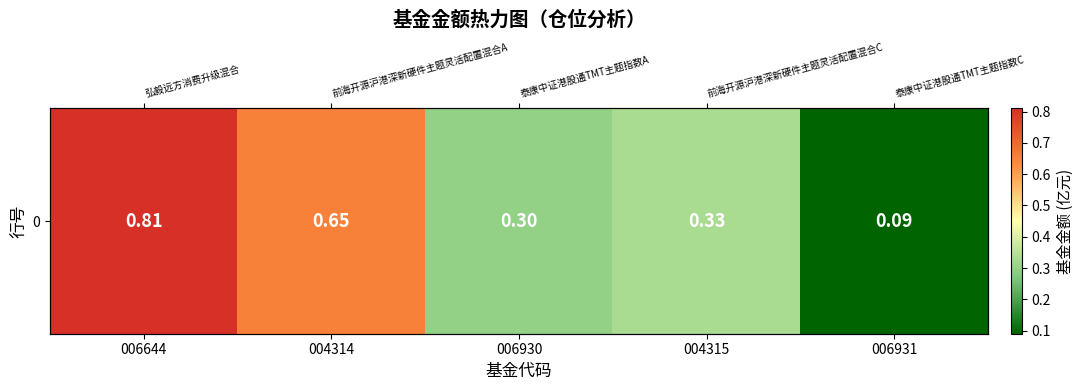

What is the maximum value shown in the chart?

0.8